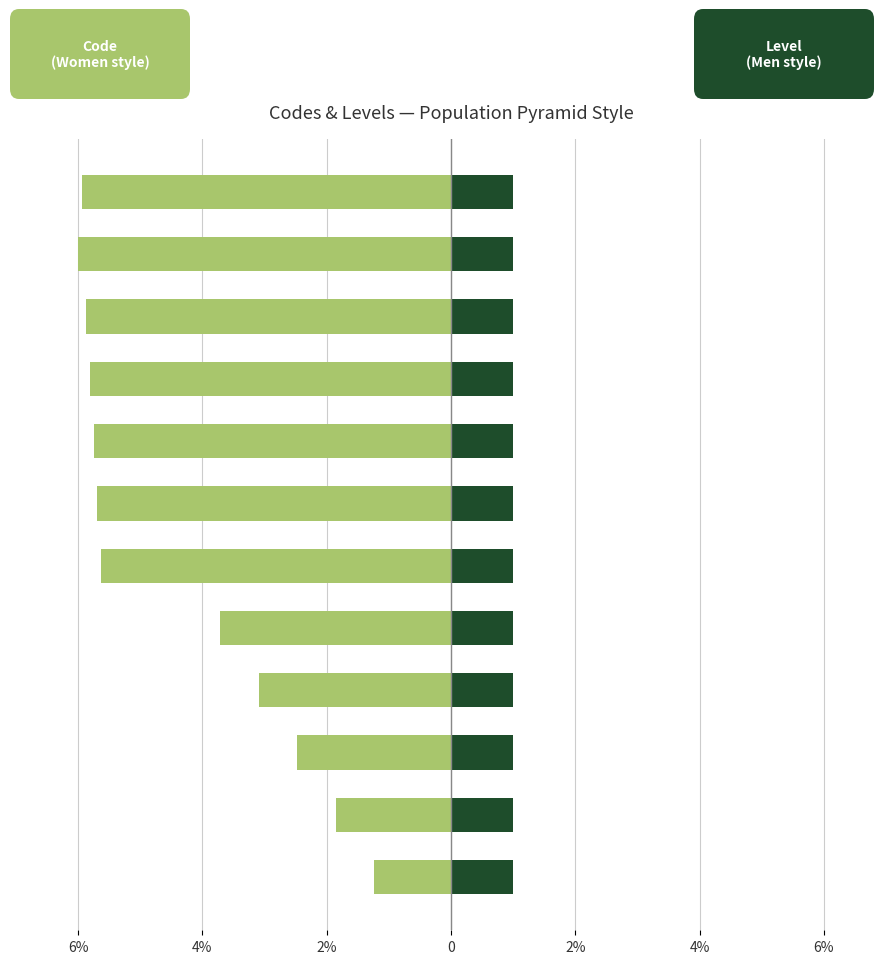

What is the difference between the second highest and second lowest values in the Left (Women style) series?

4.1